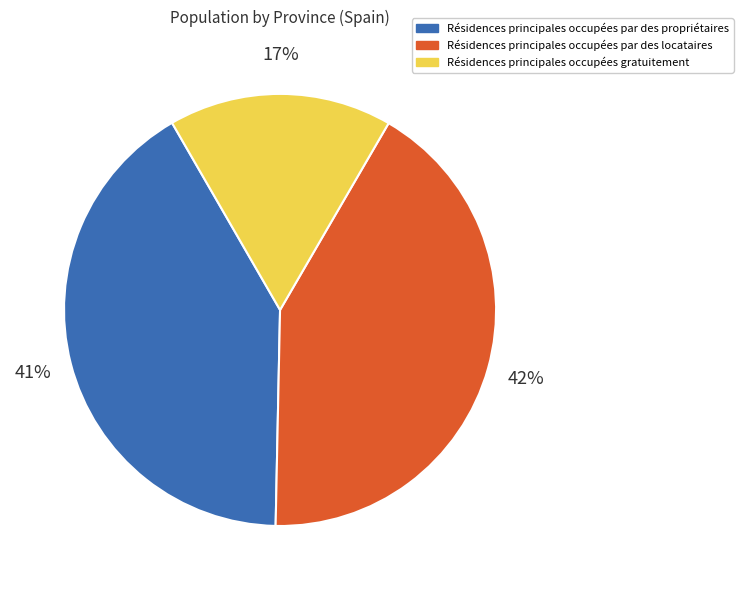

What is the ratio of the value at Résidences principales occupées par des propriétaires to the value at Résidences principales occupées par des locataires?

1.0